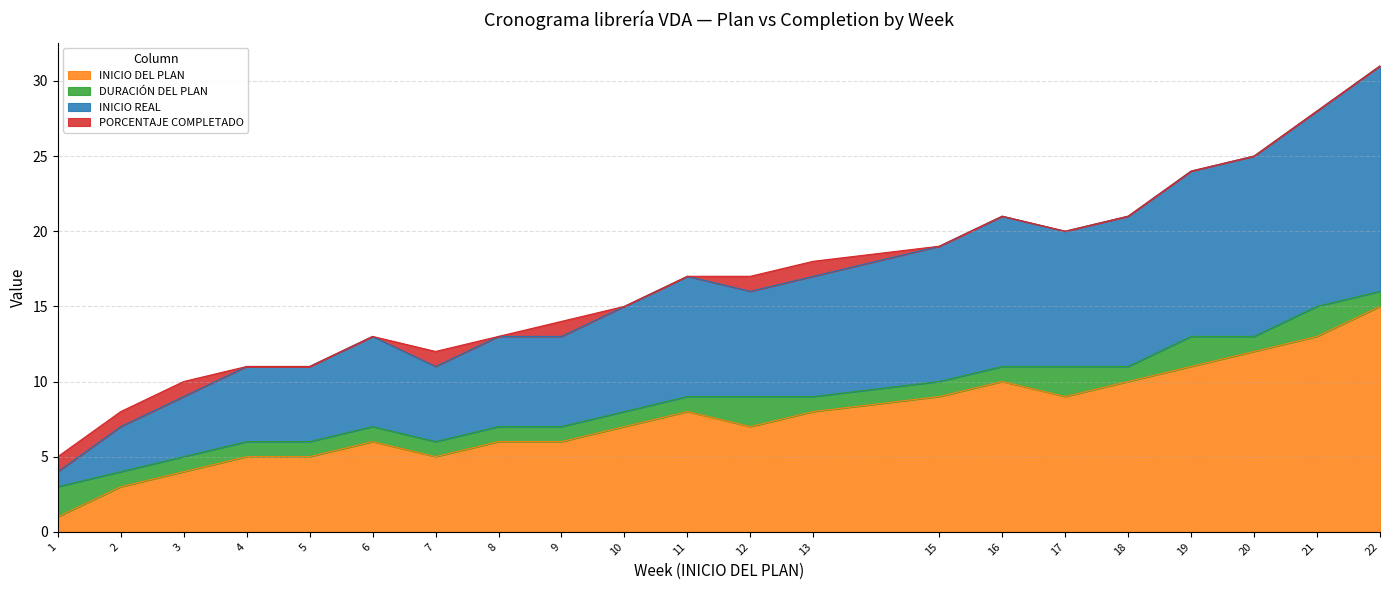

At how many categories does at least one series exceed 30?

1